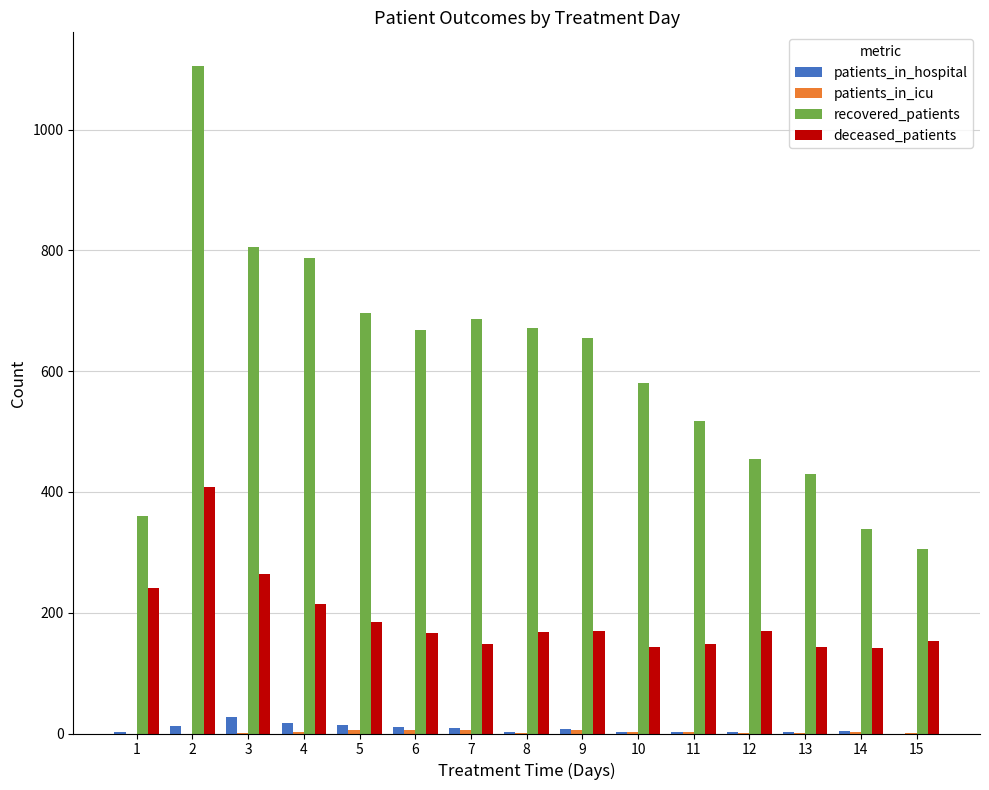

What is the sum of all patients_in_hospital values?

116